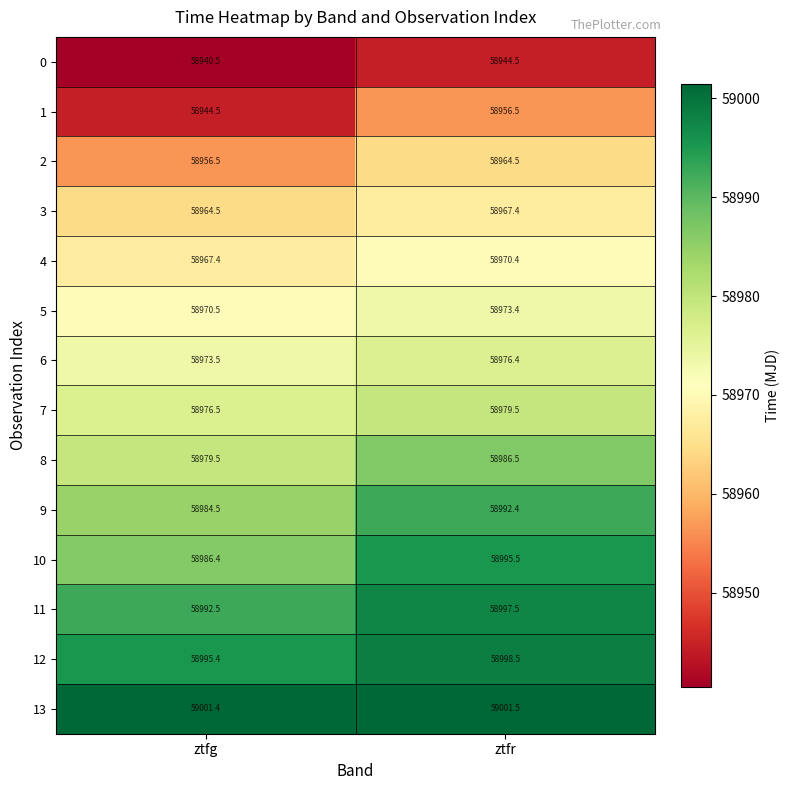

What is the maximum value shown in the chart?

59001.5